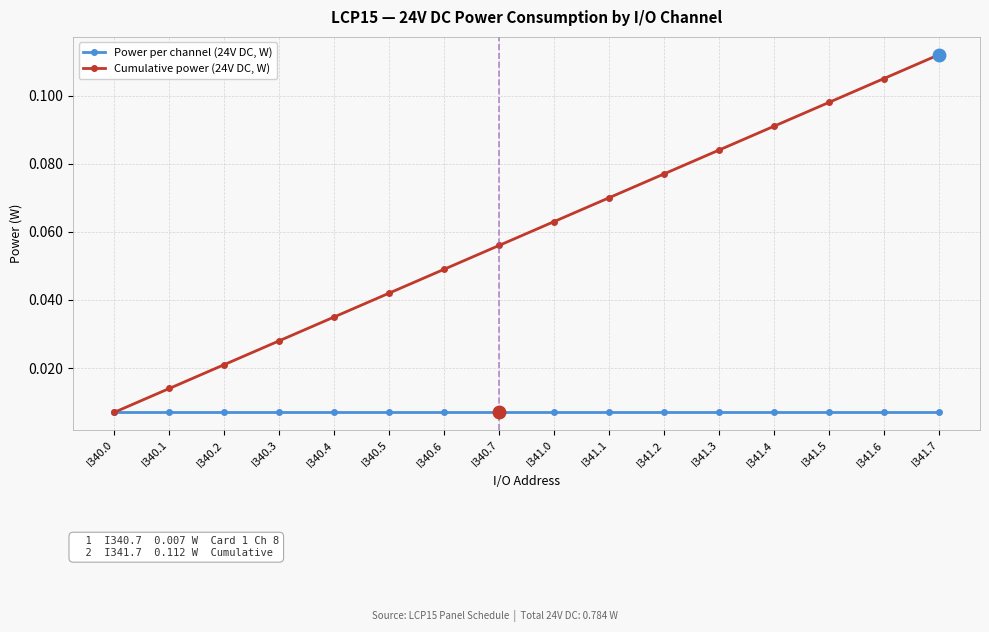

How many series are shown in this chart?

2